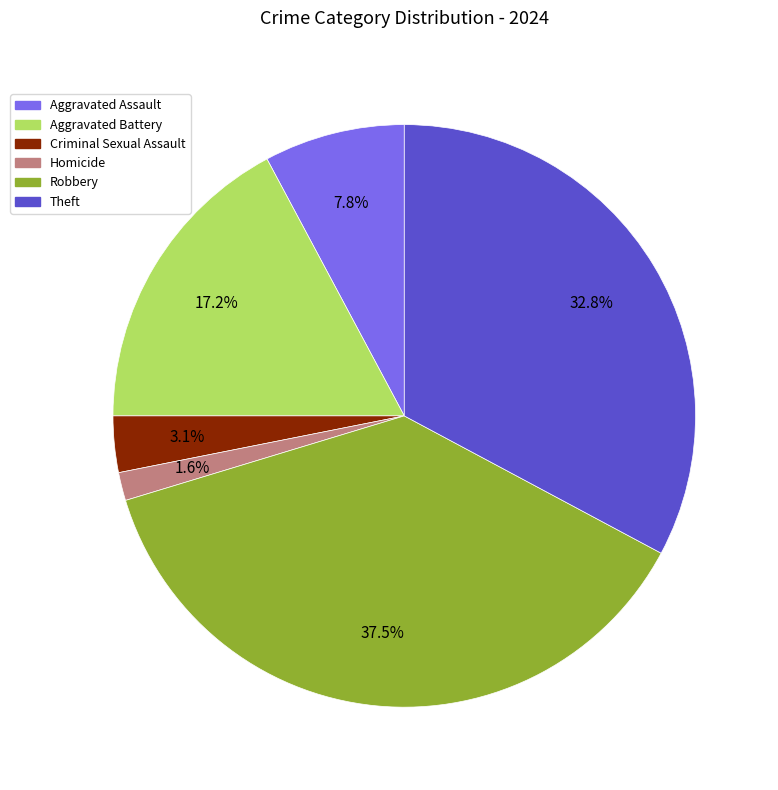

What is the largest slice in the pie chart?

Robbery